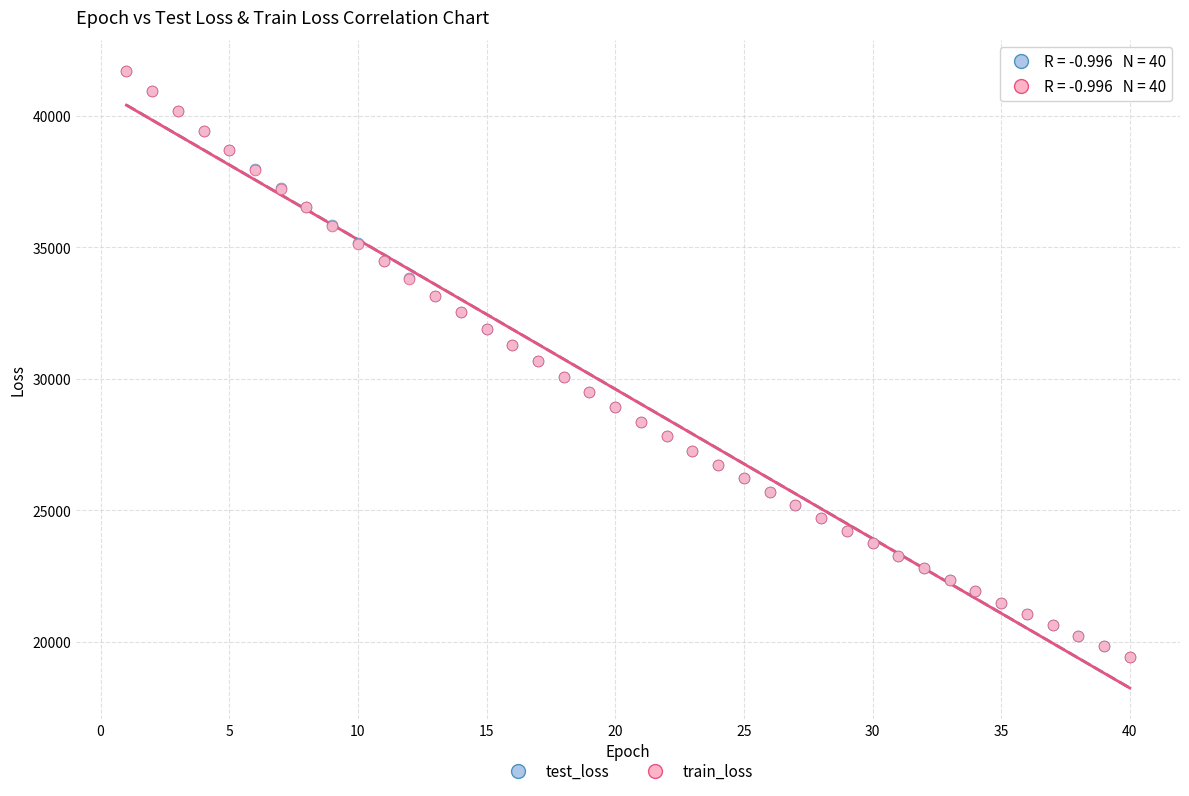

Which series has the largest Y range (max minus min)?

train_loss